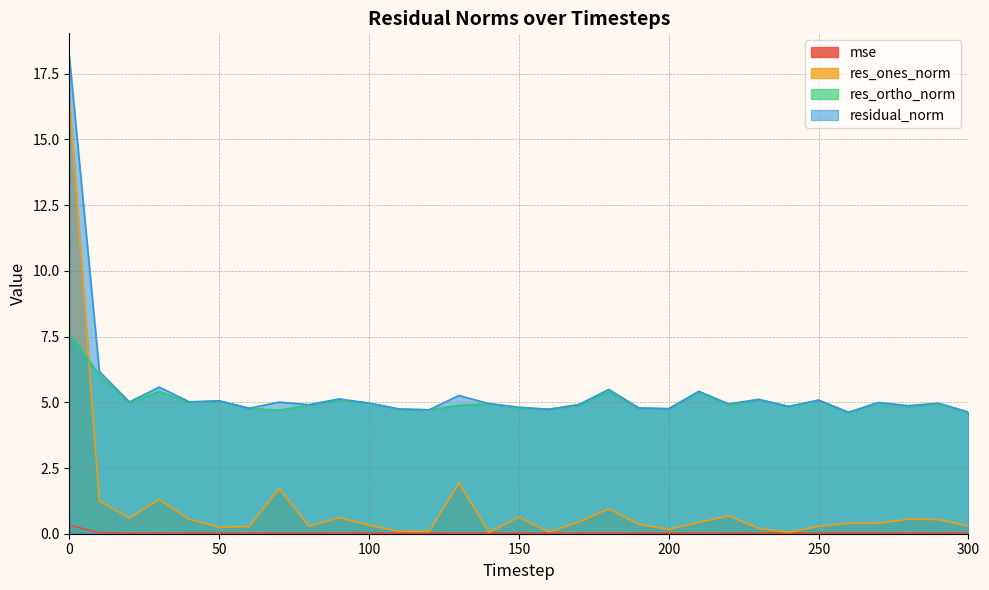

What is the difference between the second highest and second lowest values in the residual_norm series?

1.5